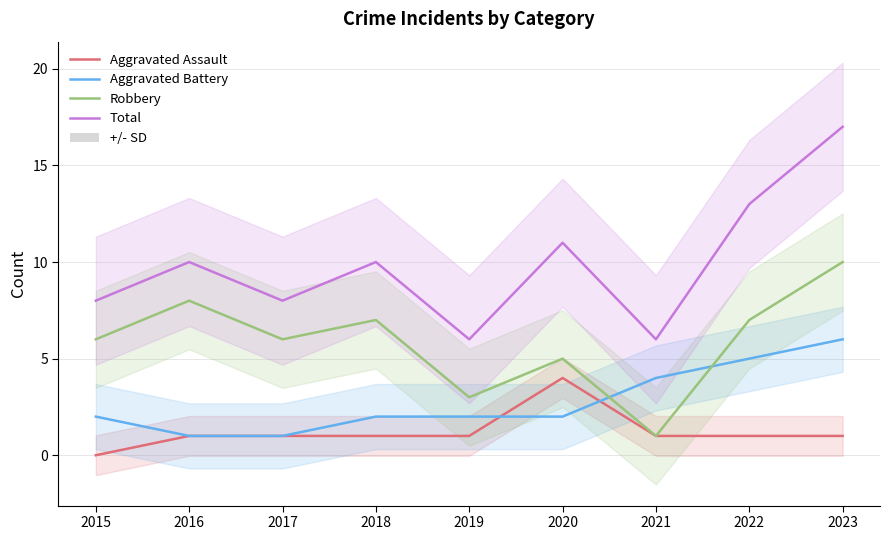

At which label does Robbery first exceed 6?

2016